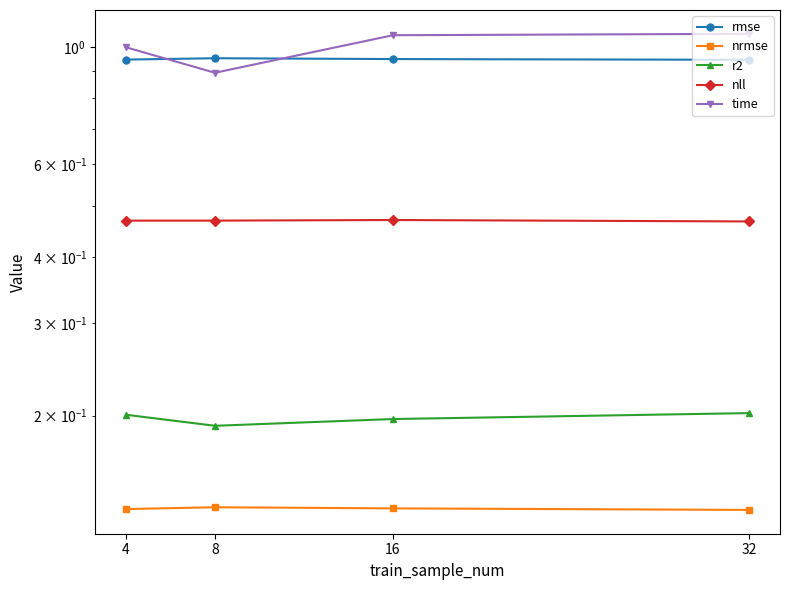

What are all the series names shown in the legend?

rmse, nrmse, r2, nll, time